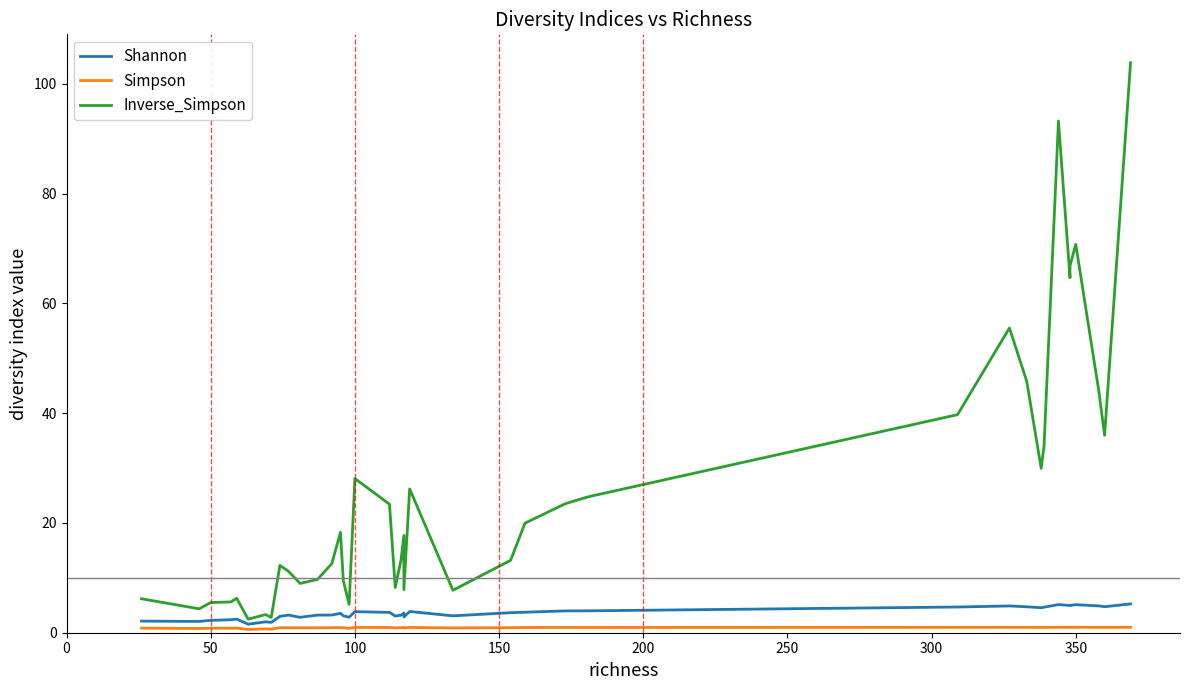

True or false: Simpson and Shannon cross at least once.

False